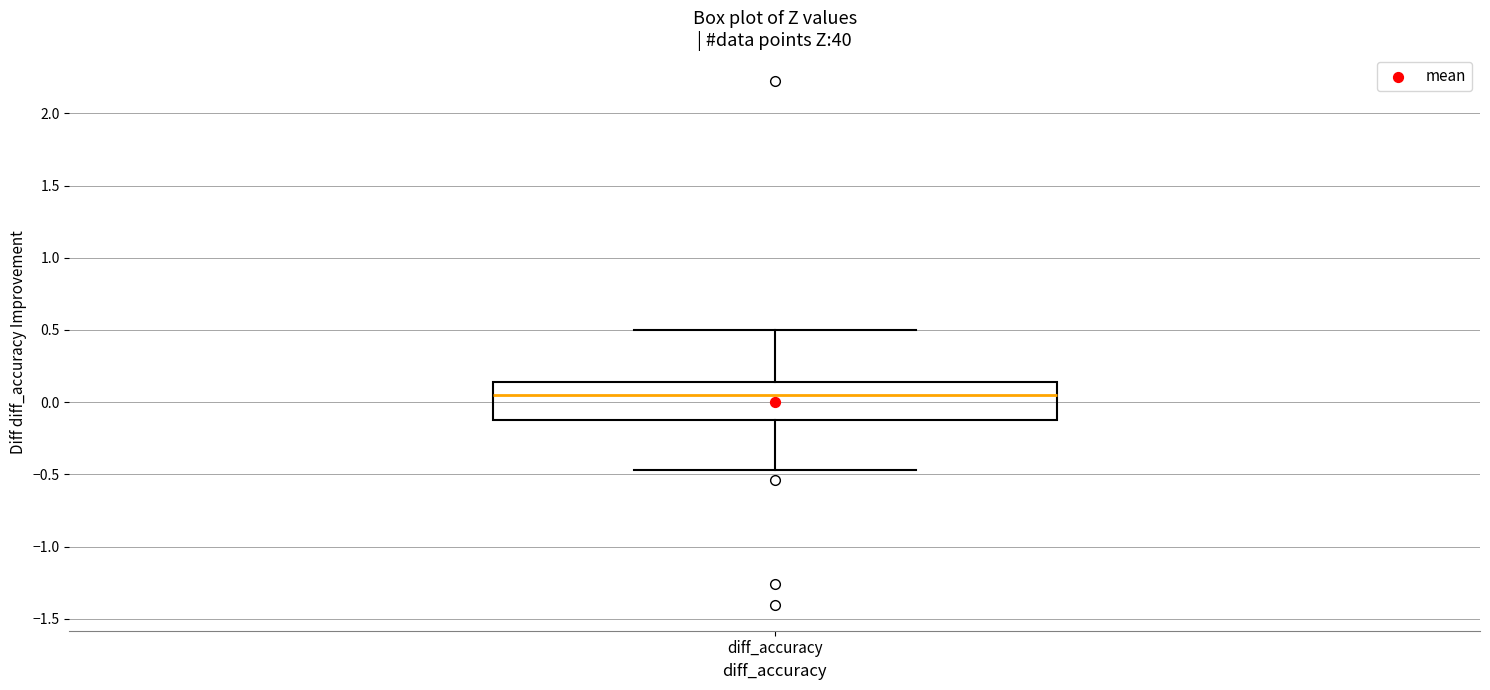

Read this box plot against the y-axis: the position of the median line, the range covered by the box, and the ends of both whiskers. The values are not printed on the chart, so give them approximately, as read against the axis.

median 0.05, box -0.10 to 0.15, whiskers -0.45 to 0.50